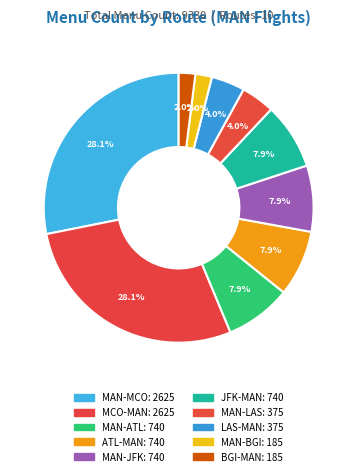

How many slices are in this pie chart?

10